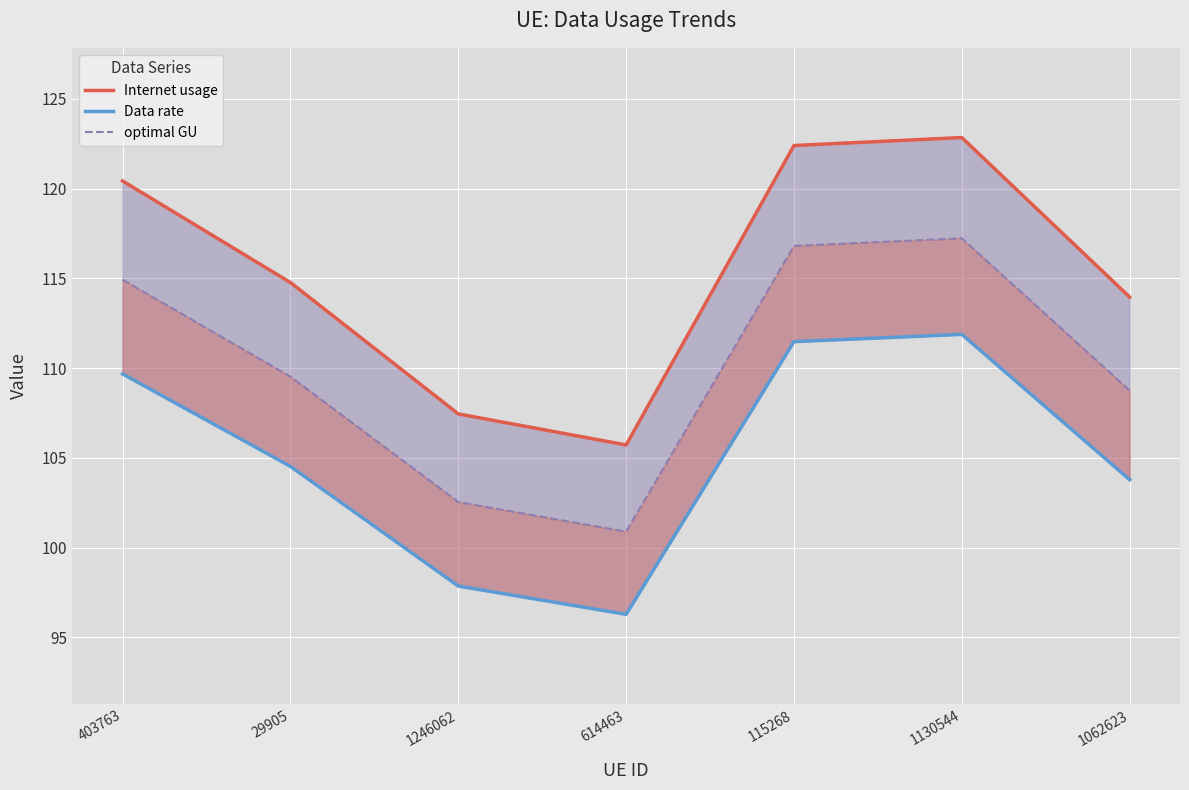

True or false: Internet usage and Data rate cross at least once.

False